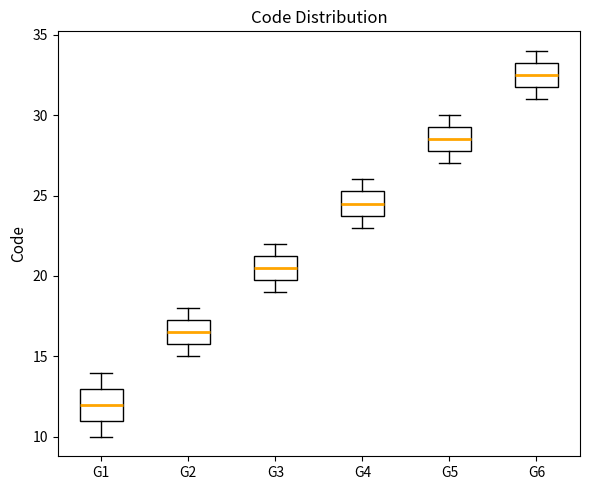

Which box has the lowest median line?

G1